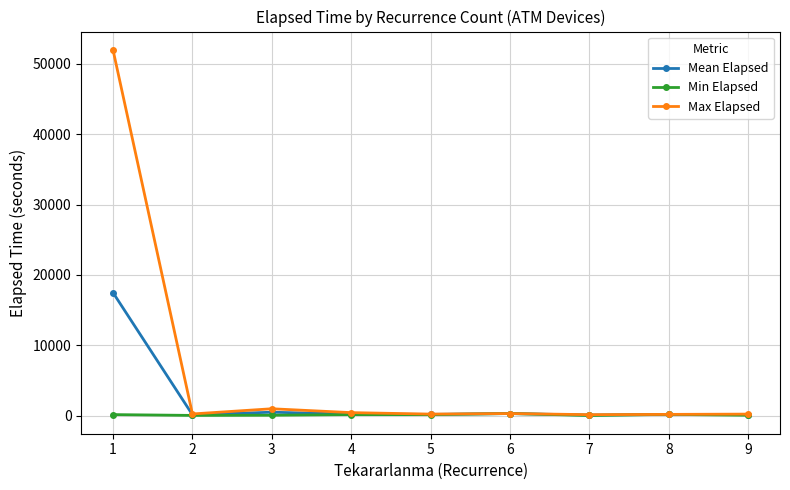

List the series in order of their overall mean, highest first.

Max Elapsed, Mean Elapsed, Min Elapsed